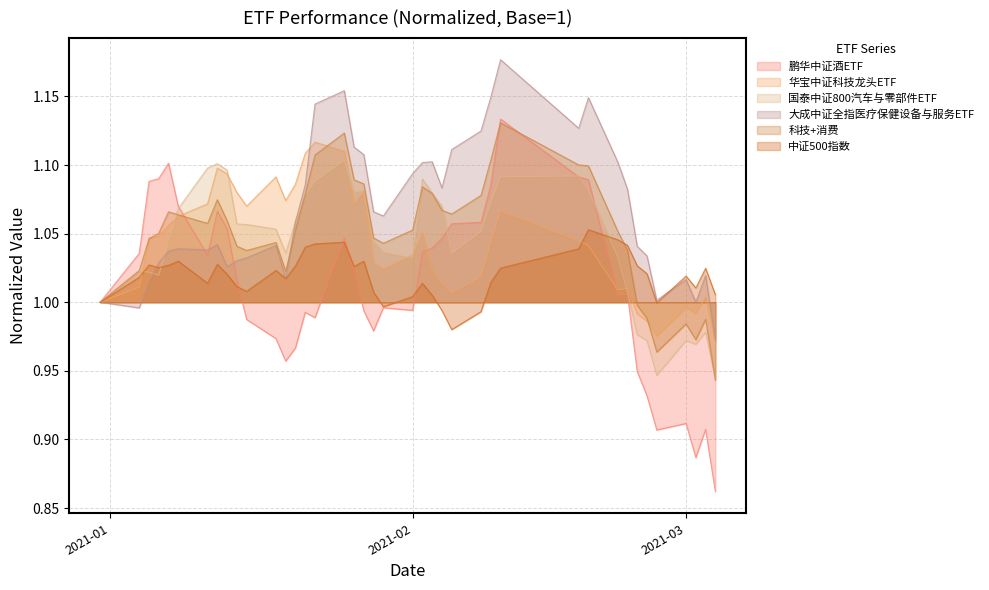

What is the minimum value shown in the chart?

0.9